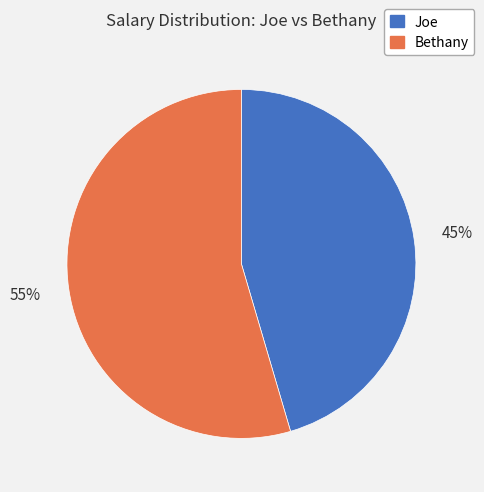

Is it true that Joe is 45% of the pie?

True